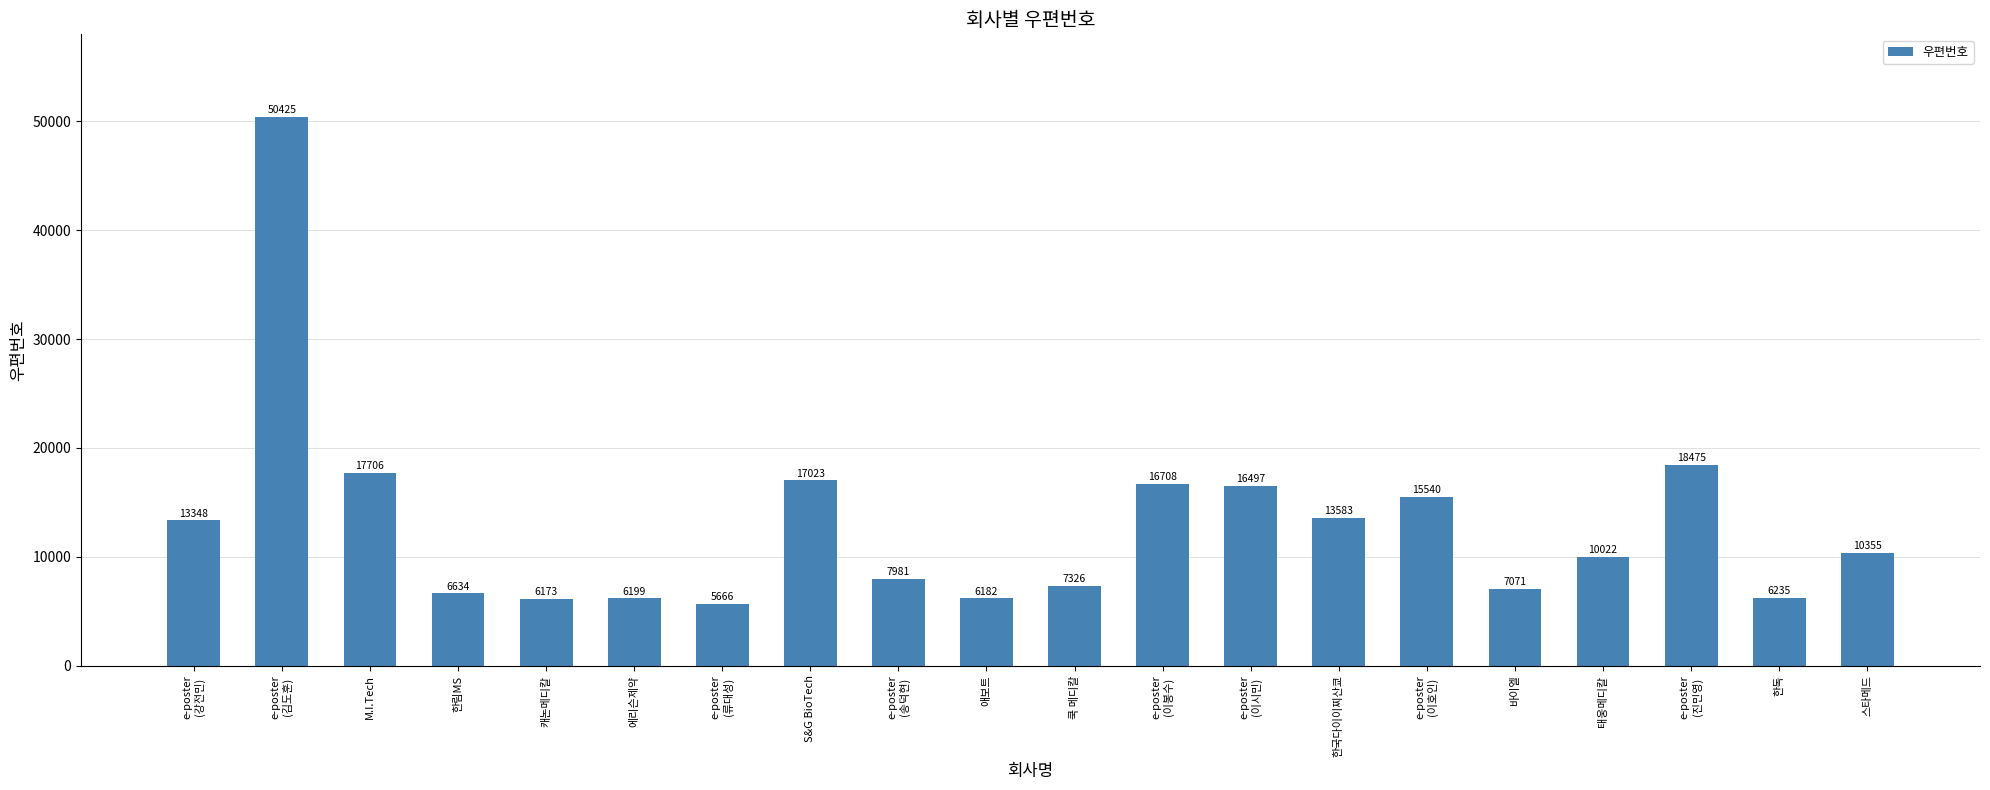

List the labels in order of value, largest first.

e-poster
(김도훈), e-poster
(진민영), M.I.Tech, S&G BioTech, e-poster
(이봉수), e-poster
(이시민), e-poster
(이호인), 한국다이이찌산쿄, e-poster
(강전민), 스타메드, 태웅메디칼, e-poster
(송덕현), 쿡 메디칼, 바이엘, 한림MS, 한독, 에리슨제약, 애보트, 캐논메디칼, e-poster
(류대성)